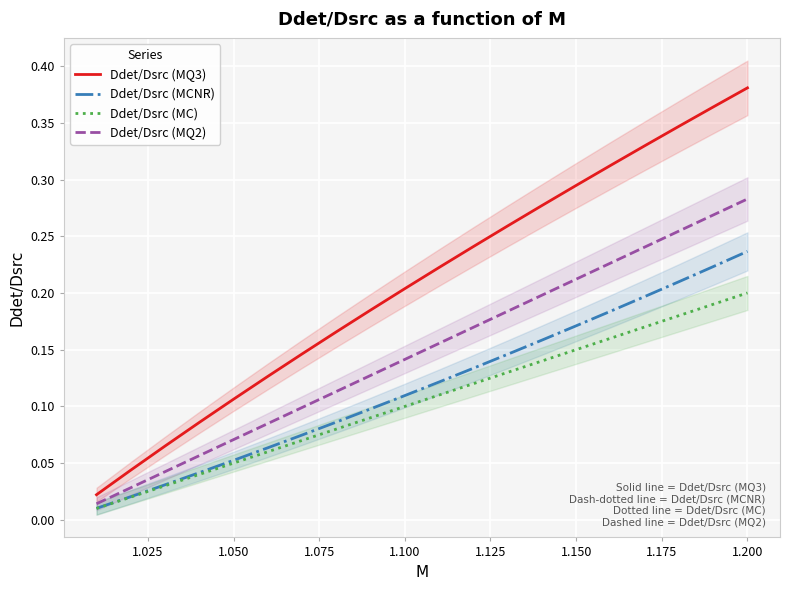

What is the greatest value displayed?

0.4